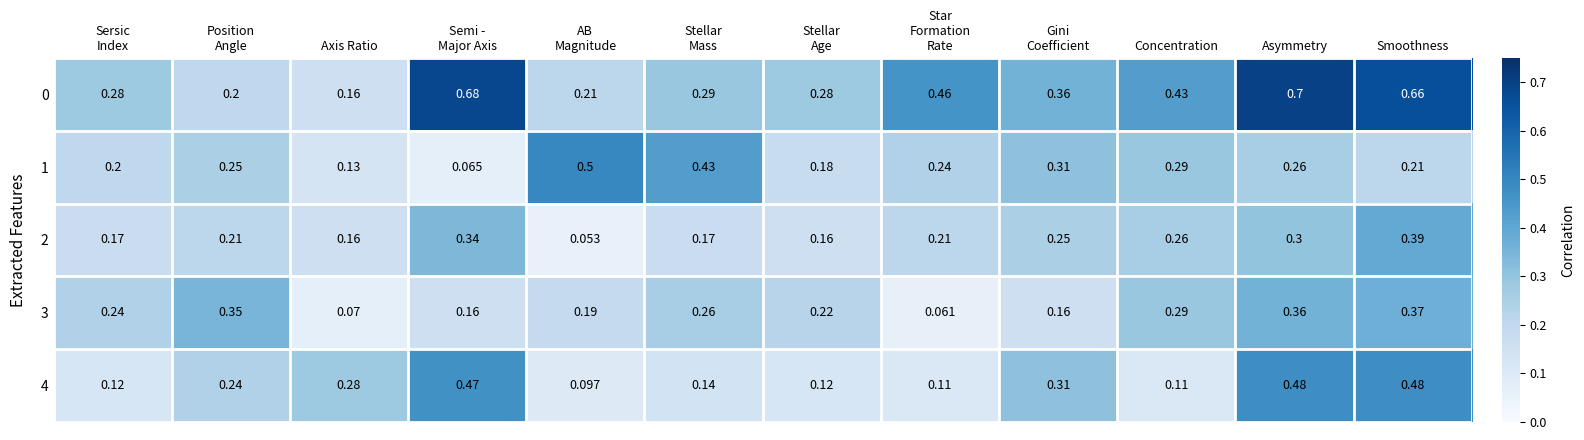

At which category is the sum across all series the highest?

Smoothness